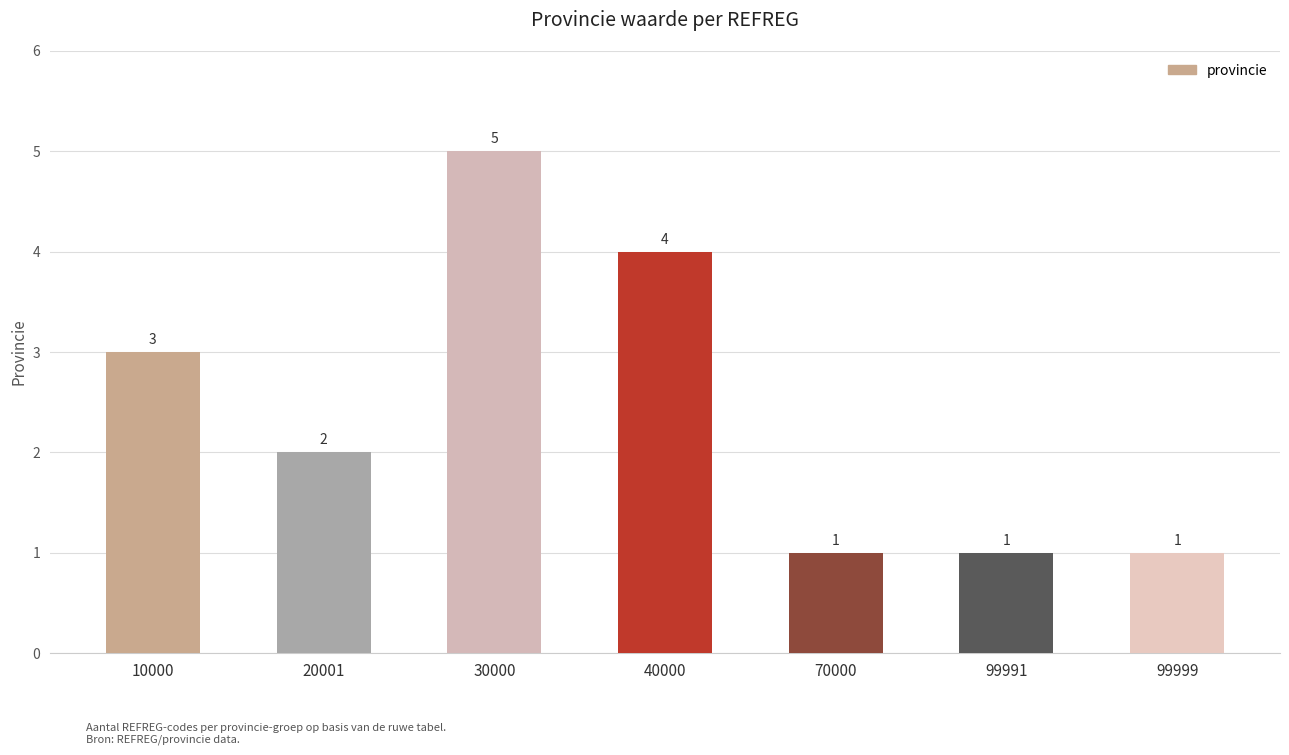

Which category has the highest value across all series?

30000